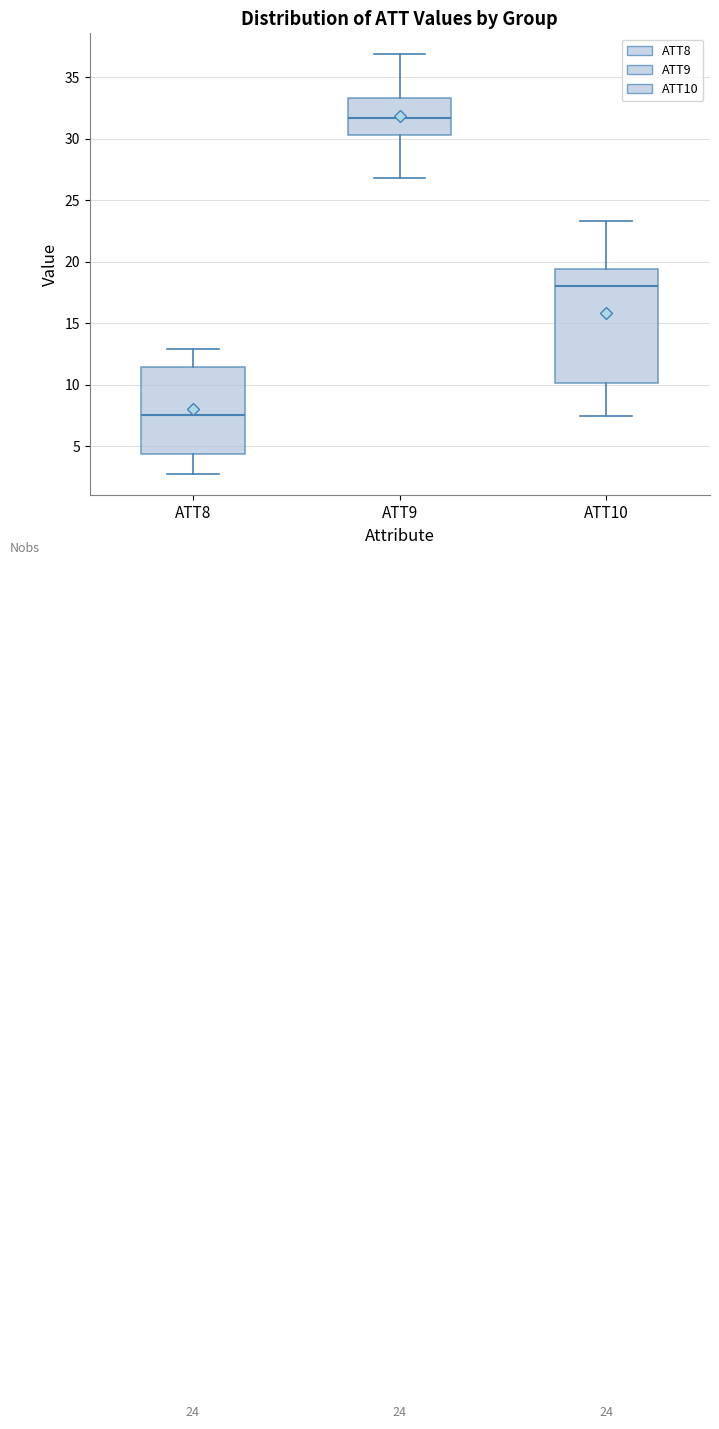

Comparing the boxes themselves (not the whiskers), which one is the tallest?

ATT10